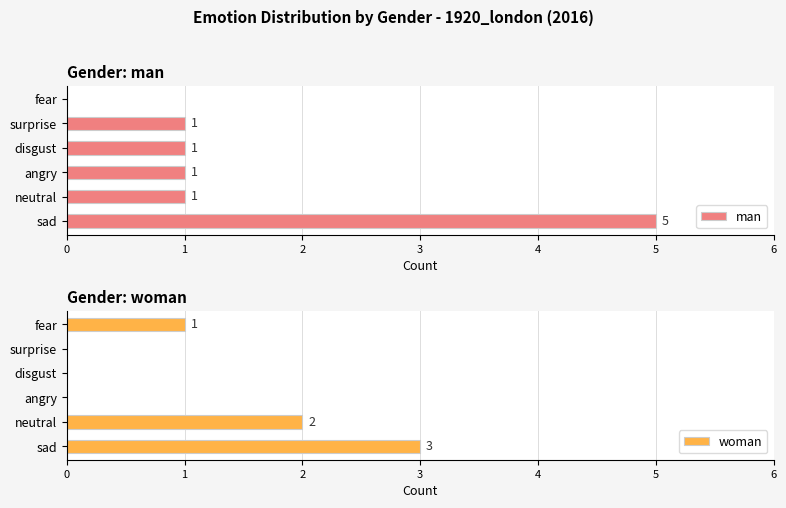

Reading left to right, what are all the values shown in this chart?

man: 5	1	1	1	1	0
woman: 3	2	0	0	0	1